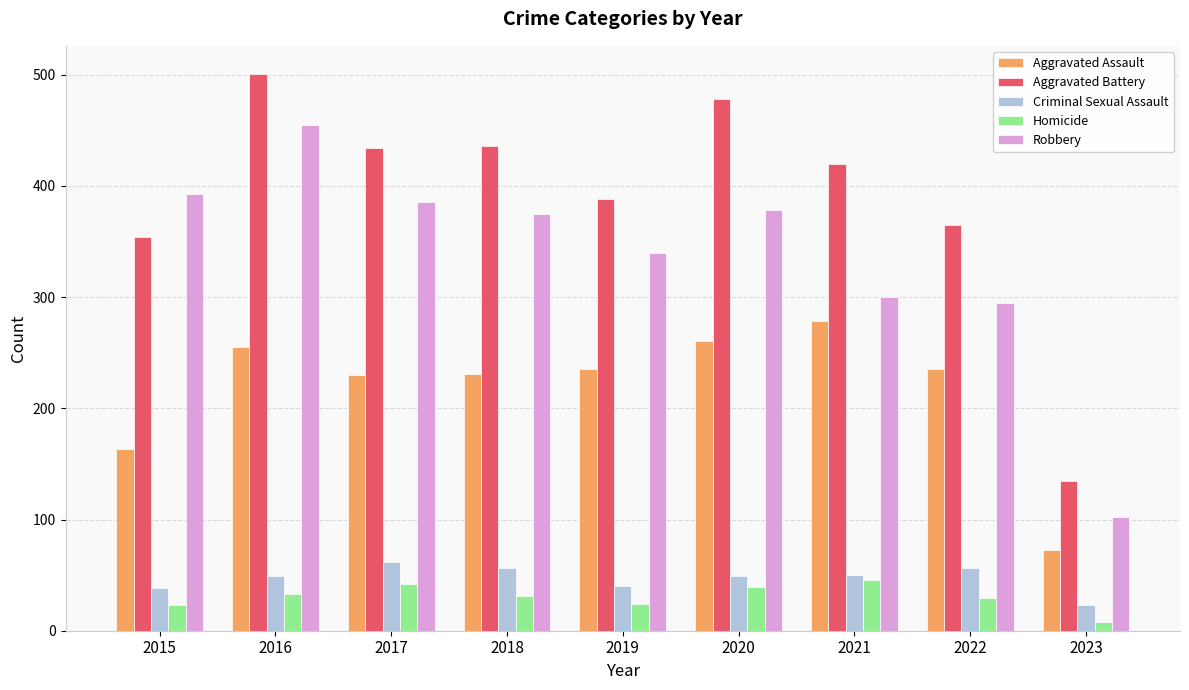

Count the number of data series in this chart.

5